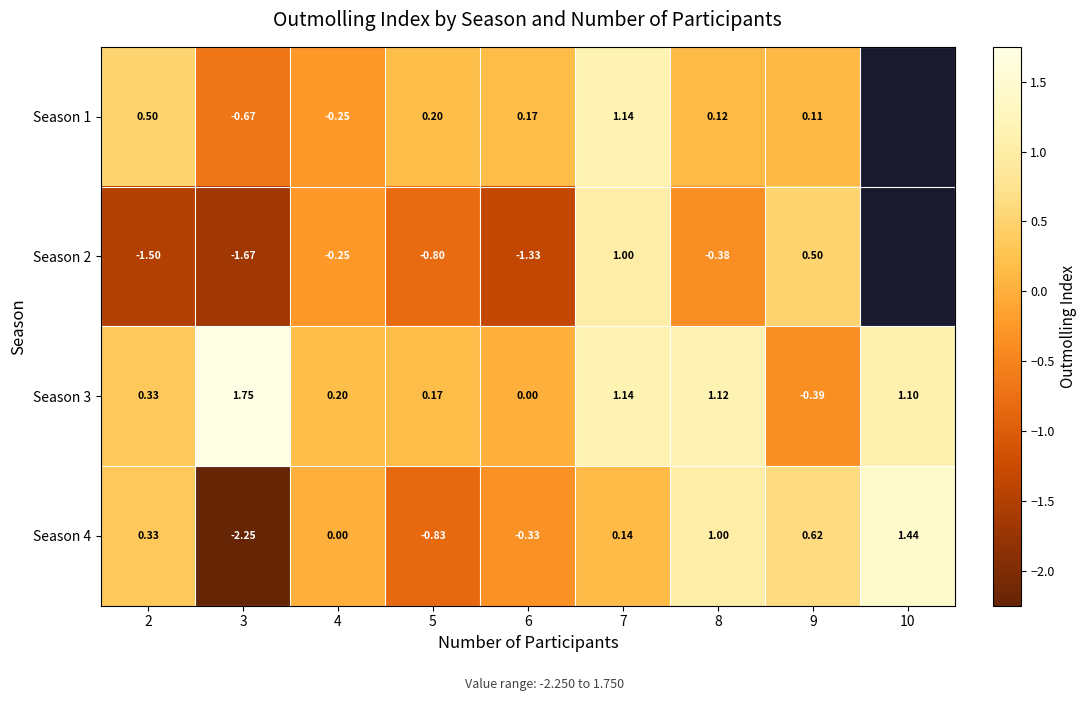

At which category is the sum across all series the highest?

7